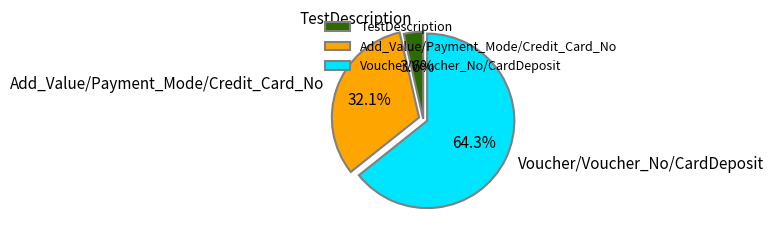

Approximately how many times larger is the value at Voucher/Voucher_No/CardDeposit compared to Add_Value/Payment_Mode/Credit_Card_No?

2.0